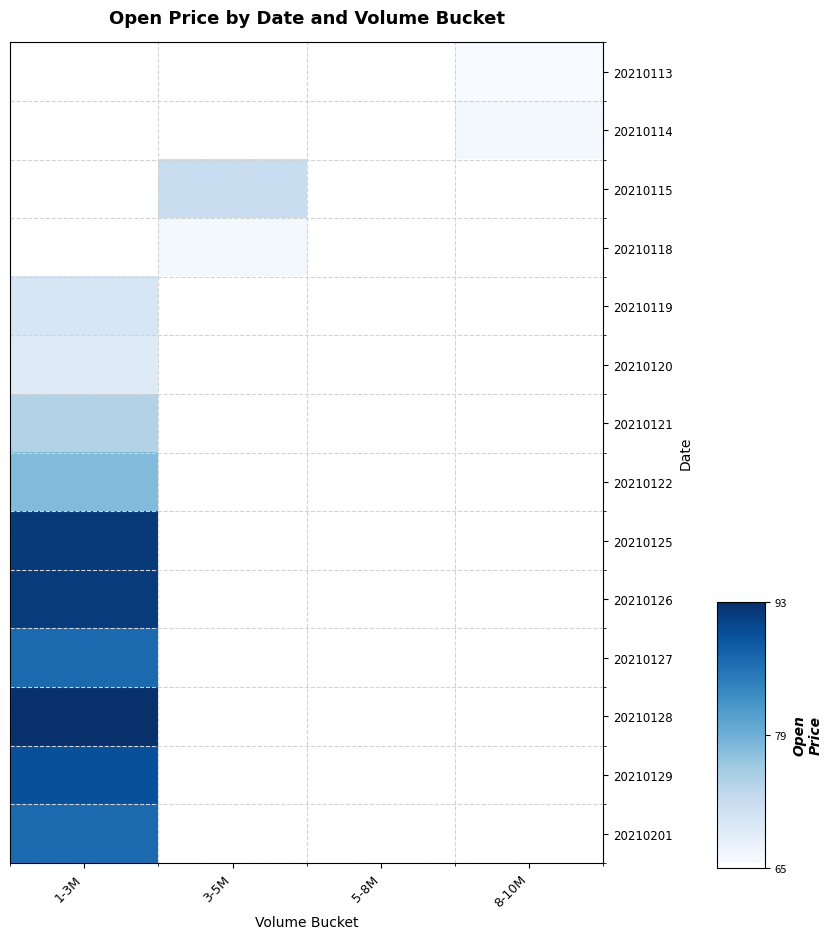

Which has a higher value, 5-8M or 3-5M?

3-5M